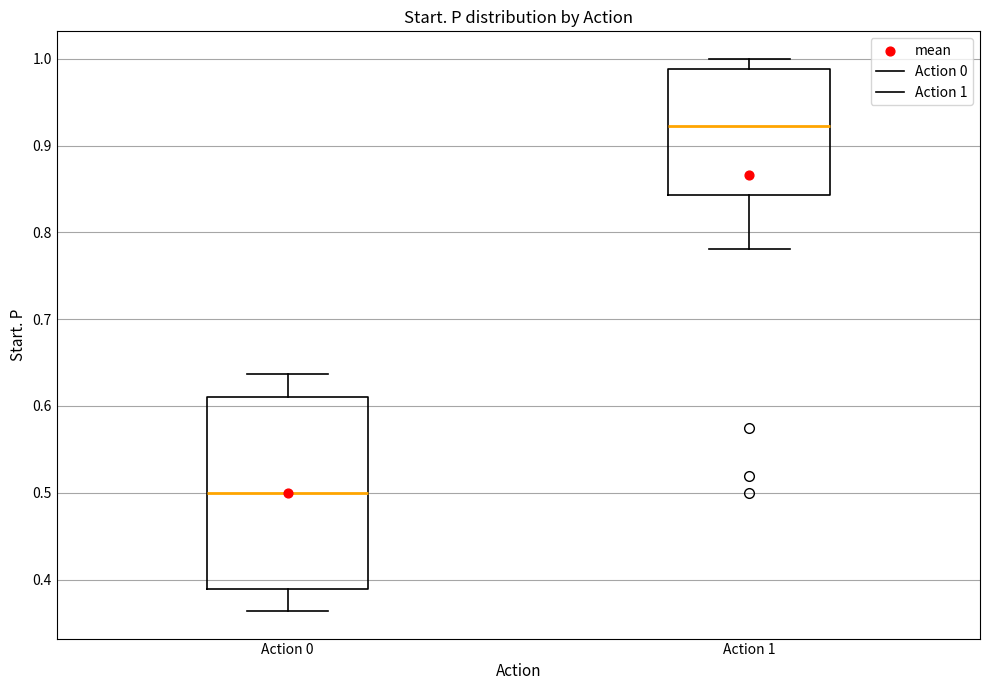

Where does the lower whisker of the box for Action 0 end on the y-axis? The values are not printed on the chart, so give them approximately, as read against the axis.

0.36